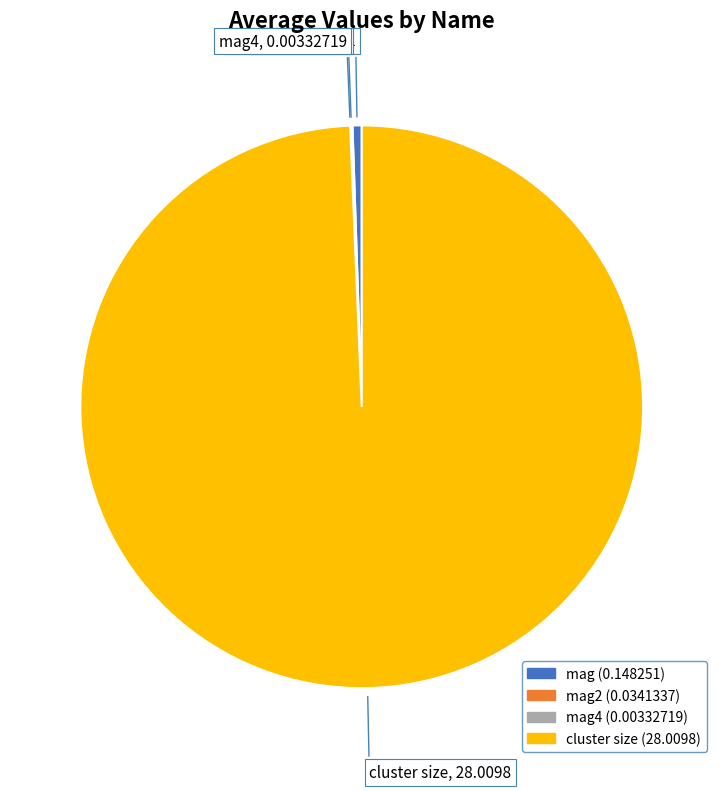

Does any single category account for the majority?

Yes